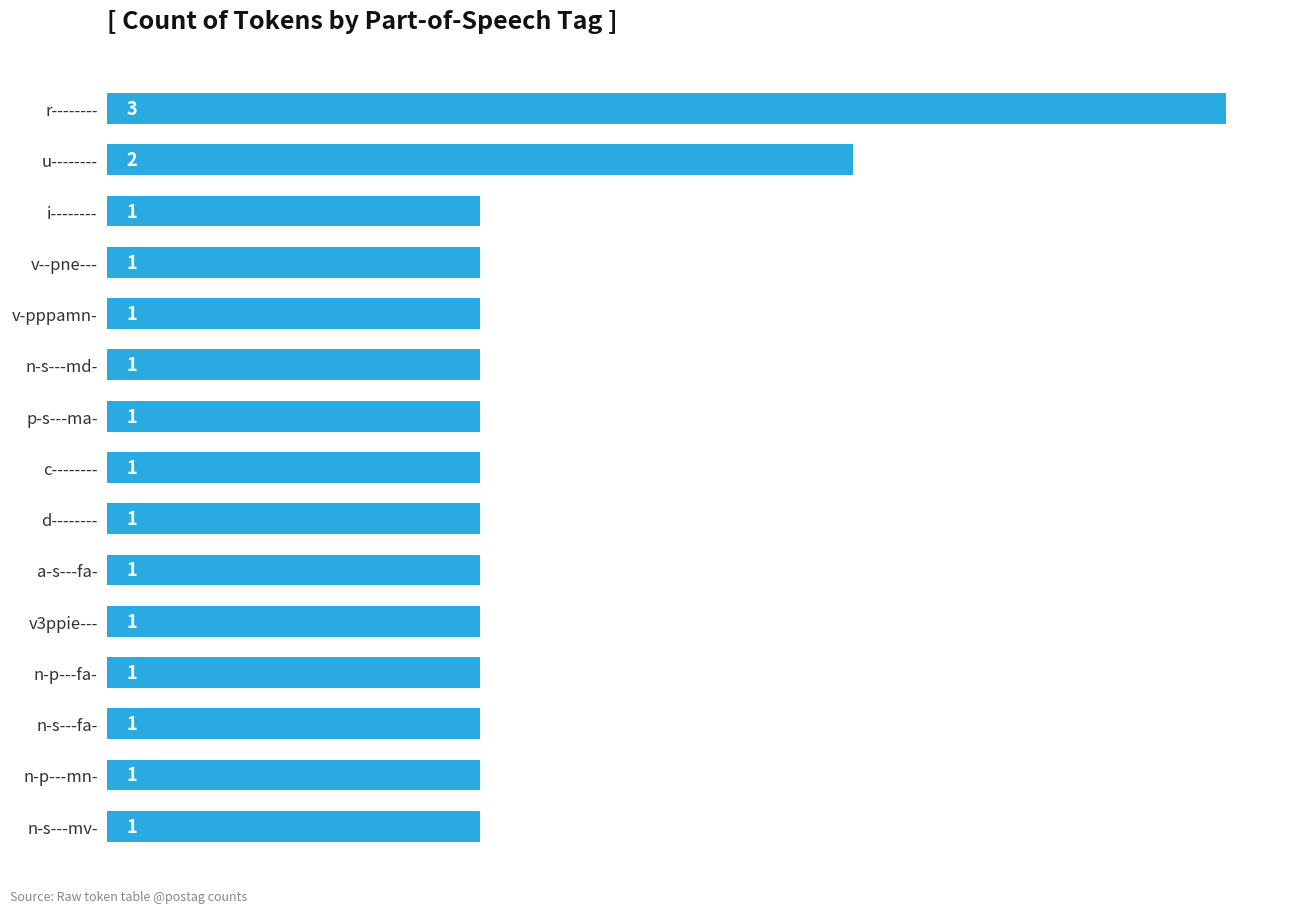

How many data points does each series have?

15